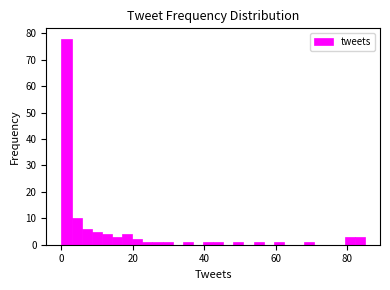

Around what value on the x-axis is the tallest bar? Give the approximate position of its centre, as read against the axis.

2